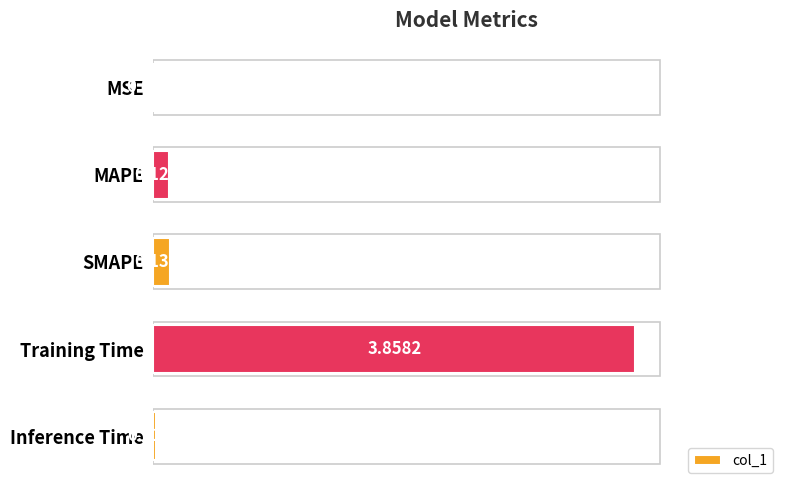

At which label is the value closest to 1?

SMAPE